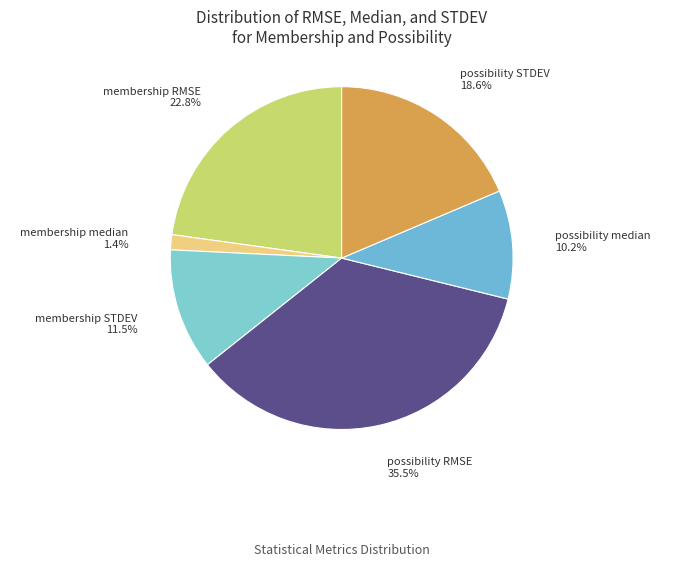

Which slice is the smallest?

membership median